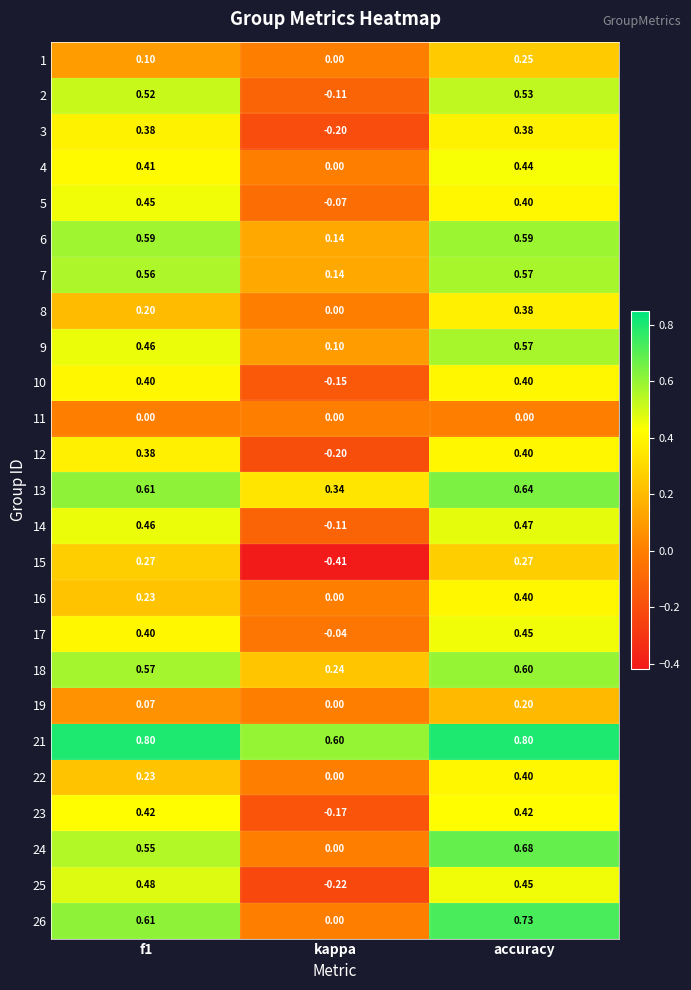

What is the maximum value shown in the chart?

0.8